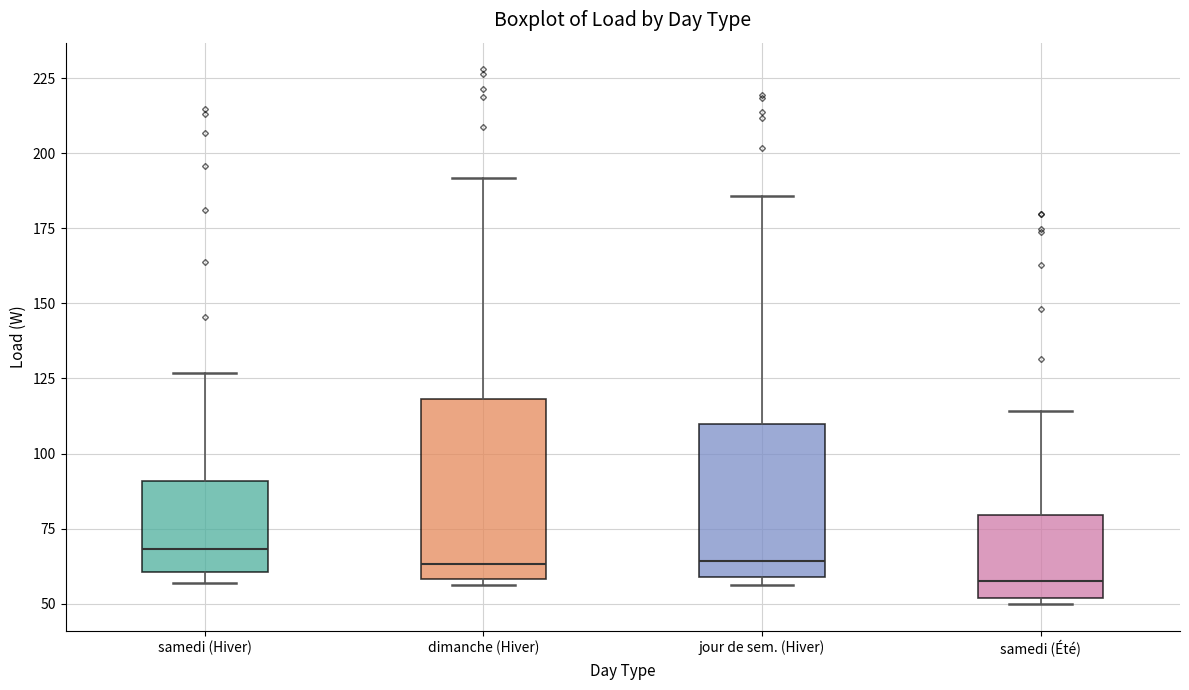

Reading left to right, read every box against the y-axis: the position of its median line, the range the box covers, and the ends of its whiskers. The values are not printed on the chart, so give them approximately, as read against the axis.

samedi (Hiver): median 70, box 60 to 90, whiskers 55 to 125
dimanche (Hiver): median 65, box 60 to 120, whiskers 55 to 190
jour de sem. (Hiver): median 65, box 60 to 110, whiskers 55 to 185
samedi (Été): median 60, box 50 to 80, whiskers 50 (just below the box's lower edge) to 115